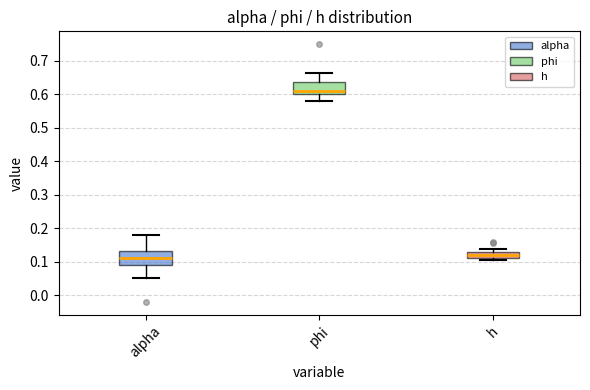

Reading left to right, read every box against the y-axis: the position of its median line, the range the box covers, and the ends of its whiskers. The values are not printed on the chart, so give them approximately, as read against the axis.

alpha: median 0.11, box 0.09 to 0.13, whiskers 0.05 to 0.18
phi: median 0.61, box 0.60 to 0.64, whiskers 0.58 to 0.66
h: median 0.12, box 0.11 to 0.13, whiskers 0.11 (just below the box's lower edge) to 0.14